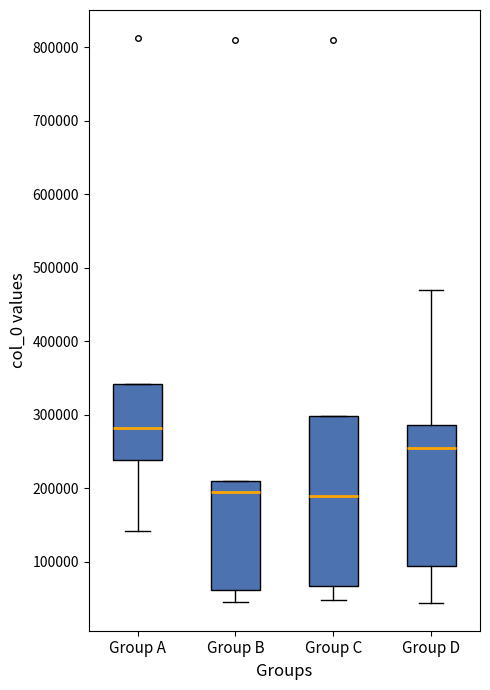

Which box is the tallest, from its lower edge to its upper edge?

Group C